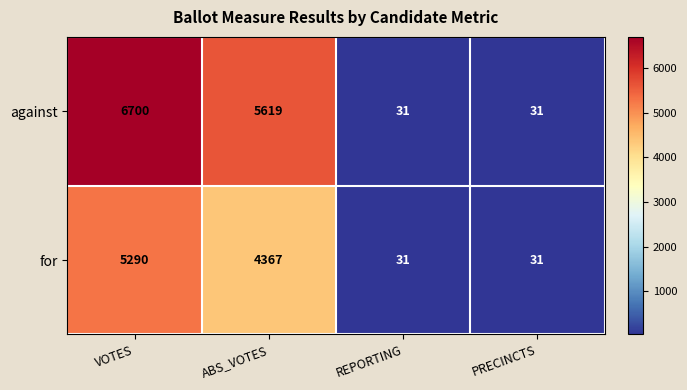

What is the sum of the for values at REPORTING and ABS_VOTES?

4398